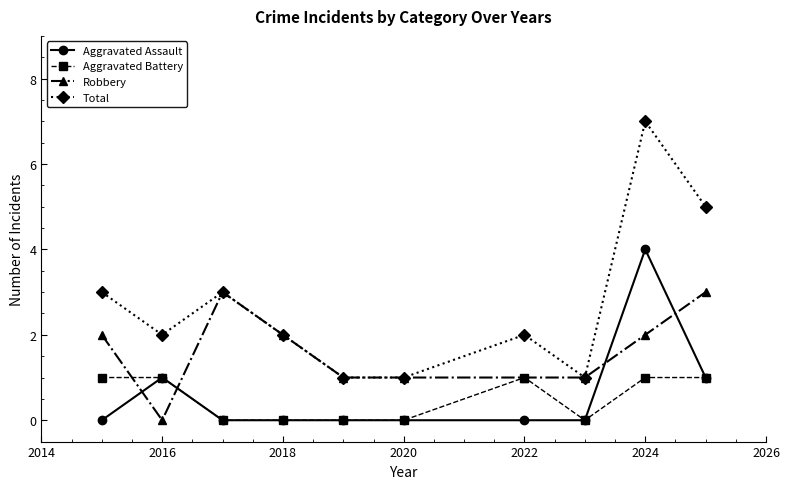

Rank the series by their maximum value, from lowest to highest.

Aggravated Battery, Robbery, Aggravated Assault, Total